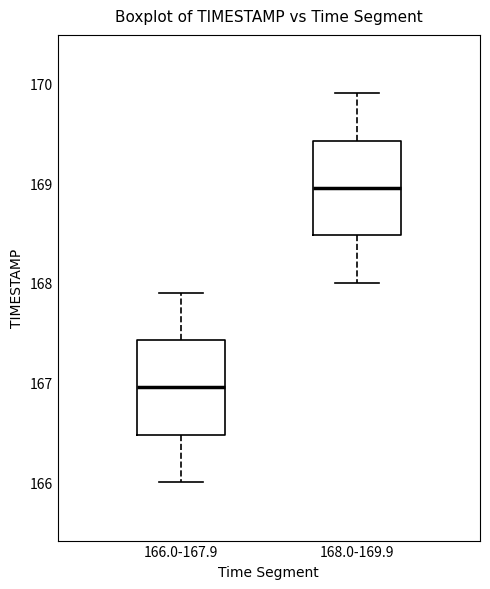

Where does the upper whisker of the box for 168.0-169.9 end on the y-axis? The values are not printed on the chart, so give them approximately, as read against the axis.

169.9